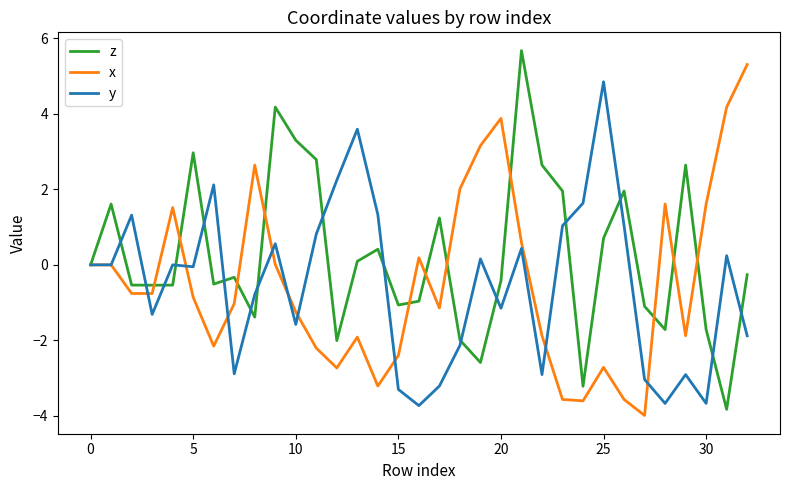

Which series has the largest total across all categories?

z